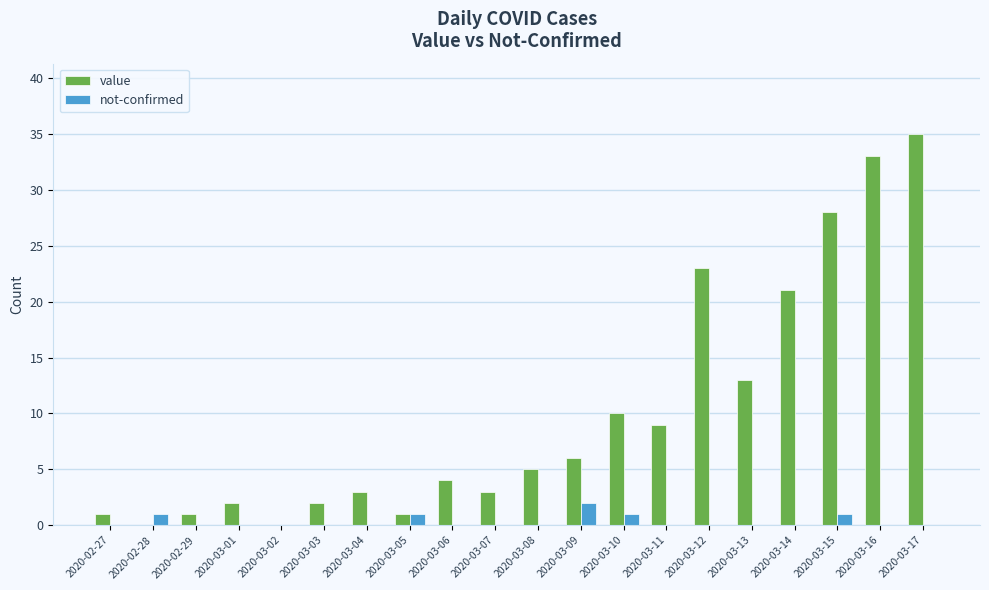

What is the sum of all not-confirmed values?

6